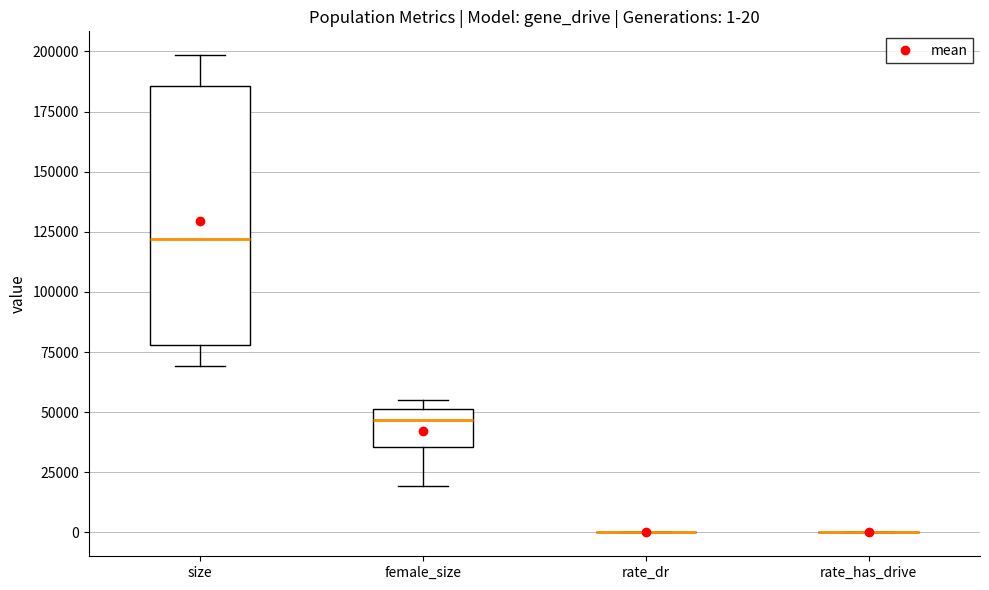

Comparing the boxes themselves (not the whiskers), which one is the tallest?

size